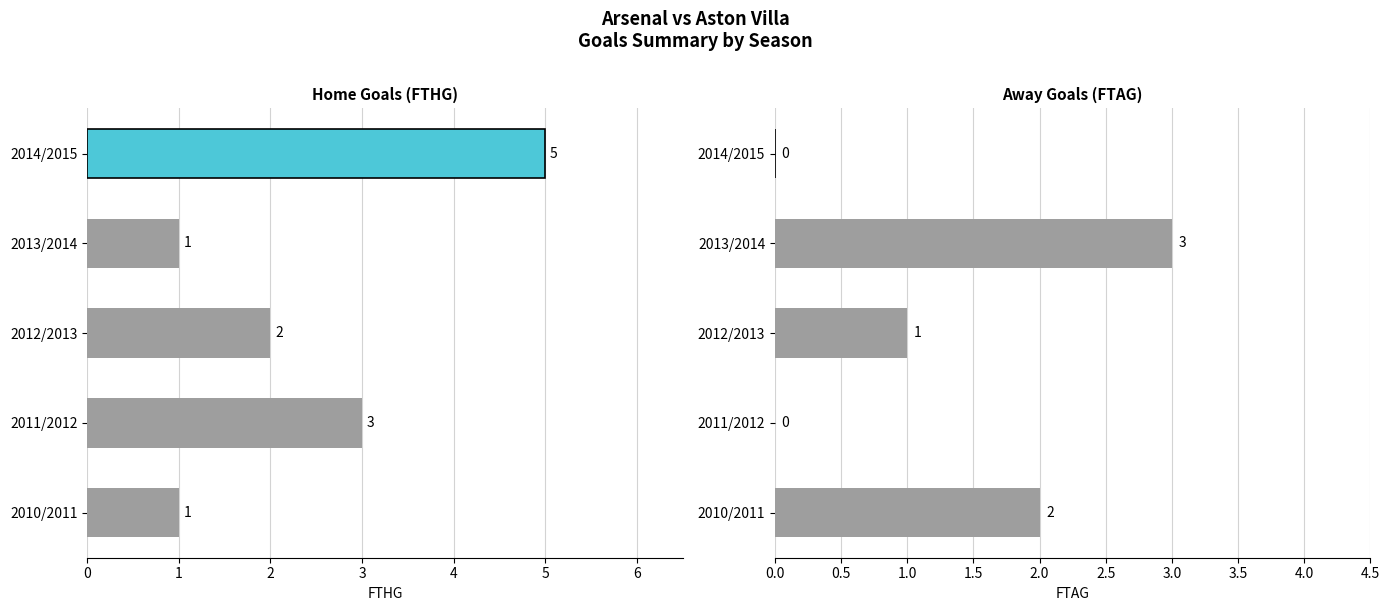

What is the value of the FTHG bar at the 4th from the left?

1